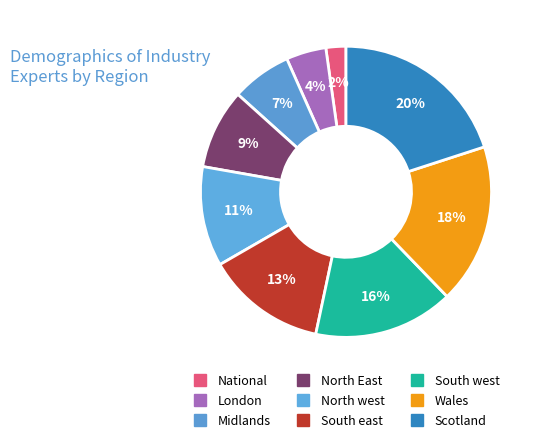

Rank the categories by value from lowest to highest.

National, London, Midlands, North East, North west, South east, South west, Wales, Scotland